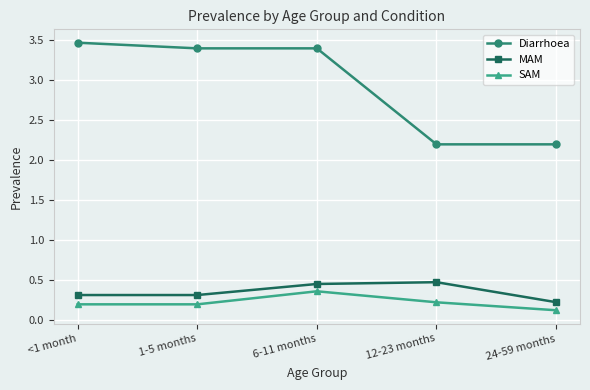

True or false: Diarrhoea and SAM cross at least once.

False